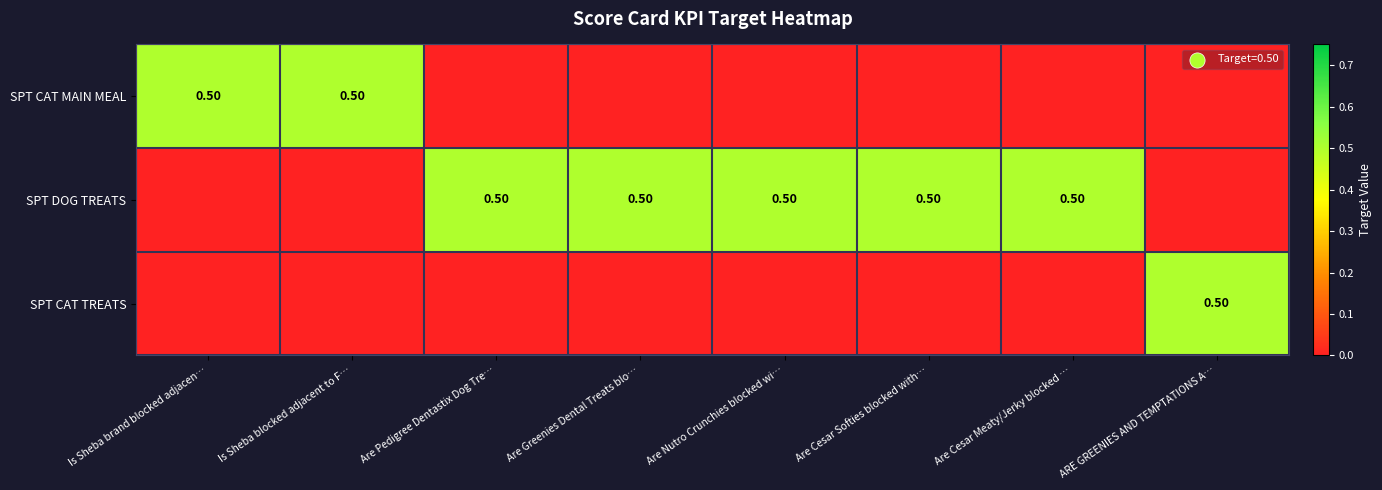

At which category is the sum across all series the highest?

Is Sheba brand blocked adjacen…